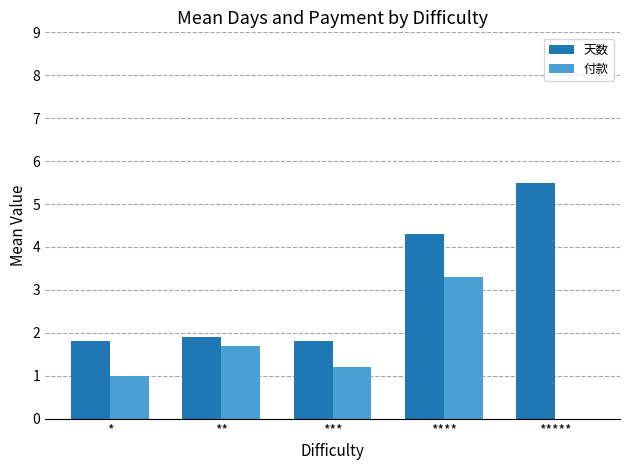

What is the approximate value of 天数 at ***?

1.8